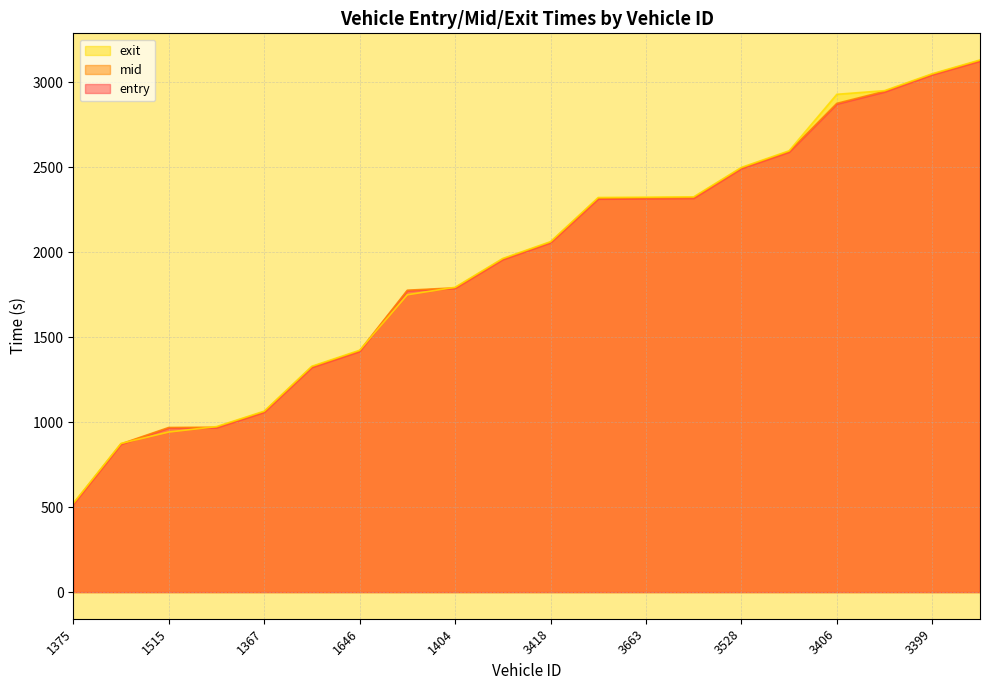

Where does the exit series first go above 2061?

3418